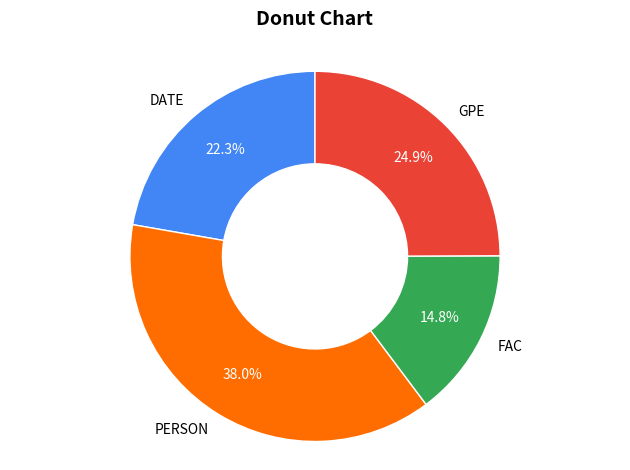

To the nearest percent, what portion does GPE represent?

25%